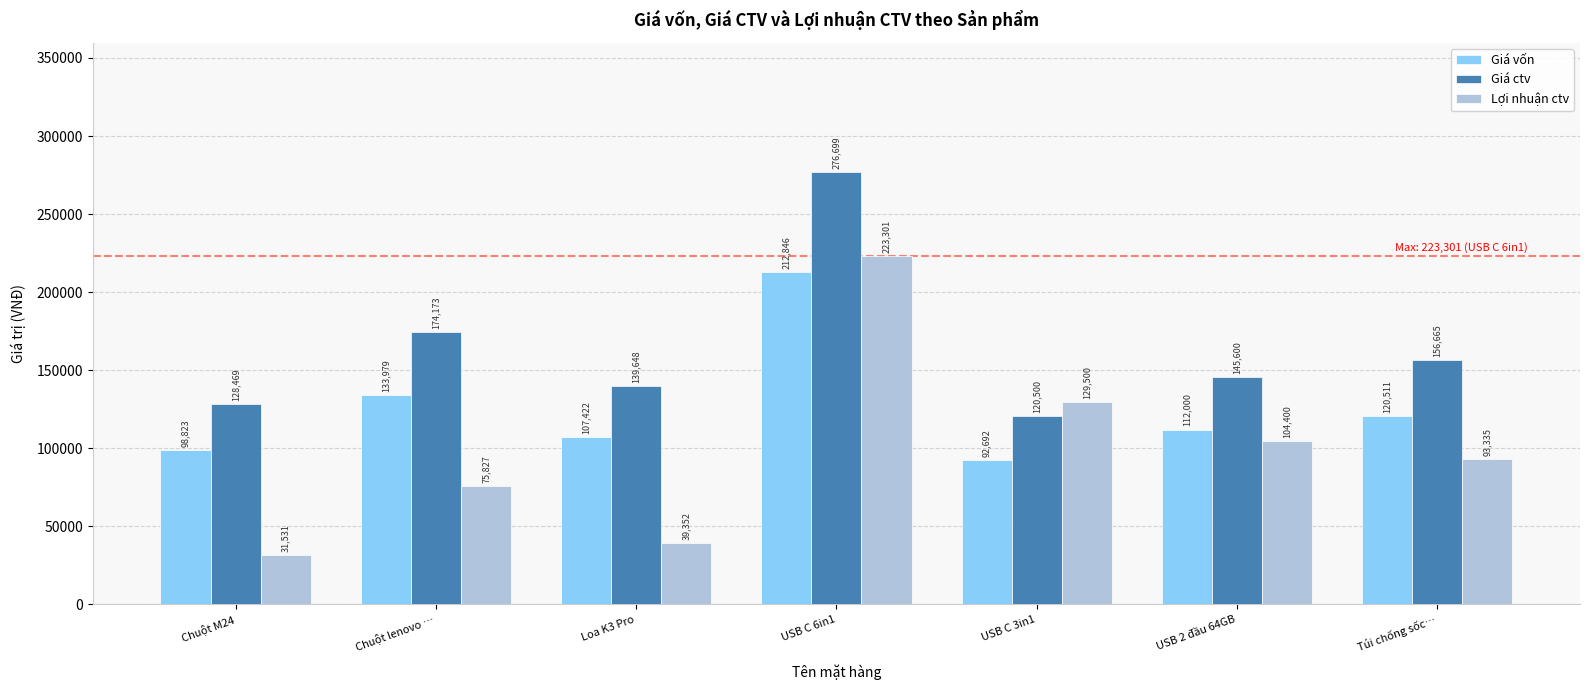

Which series has the widest spread of values?

Lợi nhuận ctv